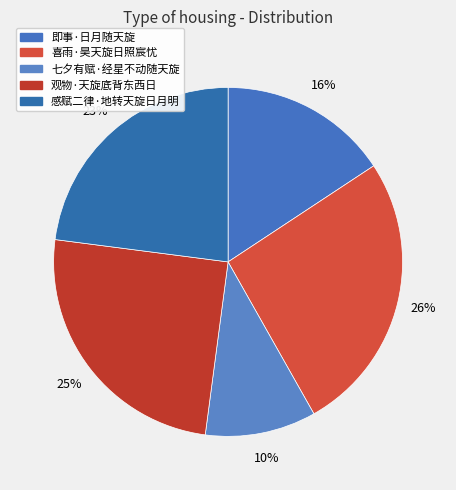

To the nearest percent, what is the combined percentage of 七夕有赋·经星不动随天旋 and 观物·天旋底背东西日?

35%